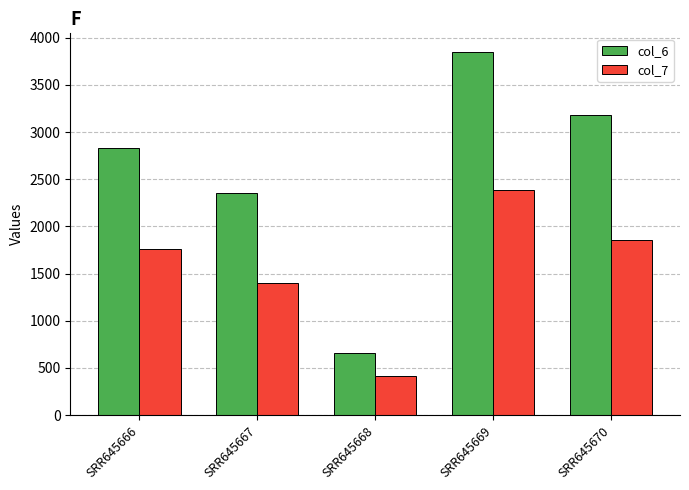

At which category is the sum across all series the highest?

SRR645669